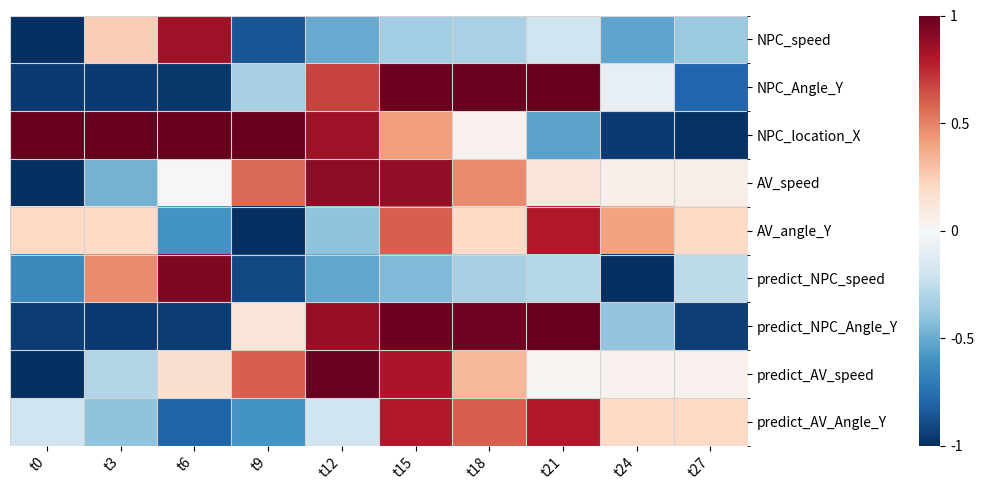

Reading left to right, transcribe all the data shown in this chart.

NPC_speed: t0=-1.0	t3=0.2	t6=0.8	t9=-0.9	t12=-0.5	t15=-0.3	t18=-0.3	t21=-0.2	t24=-0.5	t27=-0.4
NPC_Angle_Y: t0=-1.0	t3=-1.0	t6=-1.0	t9=-0.3	t12=0.7	t15=1.0	t18=1.0	t21=1.0	t24=-0.1	t27=-0.8
NPC_location_X: t0=1.0	t3=1.0	t6=1.0	t9=1.0	t12=0.9	t15=0.4	t18=0.0	t21=-0.5	t24=-1.0	t27=-1.0
AV_speed: t0=-1.0	t3=-0.5	t6=0.0	t9=0.6	t12=0.9	t15=0.9	t18=0.5	t21=0.1	t24=0.1	t27=0.1
AV_angle_Y: t0=0.2	t3=0.2	t6=-0.6	t9=-1.0	t12=-0.4	t15=0.6	t18=0.2	t21=0.8	t24=0.4	t27=0.2
predict_NPC_speed: t0=-0.6	t3=0.5	t6=0.9	t9=-0.9	t12=-0.5	t15=-0.4	t18=-0.3	t21=-0.3	t24=-1.0	t27=-0.3
predict_NPC_Angle_Y: t0=-0.9	t3=-1.0	t6=-1.0	t9=0.1	t12=0.9	t15=1.0	t18=1.0	t21=1.0	t24=-0.4	t27=-0.9
predict_AV_speed: t0=-1.0	t3=-0.3	t6=0.2	t9=0.6	t12=1.0	t15=0.8	t18=0.3	t21=0.0	t24=0.0	t27=0.0
predict_AV_Angle_Y: t0=-0.2	t3=-0.4	t6=-0.8	t9=-0.6	t12=-0.2	t15=0.8	t18=0.6	t21=0.8	t24=0.2	t27=0.2